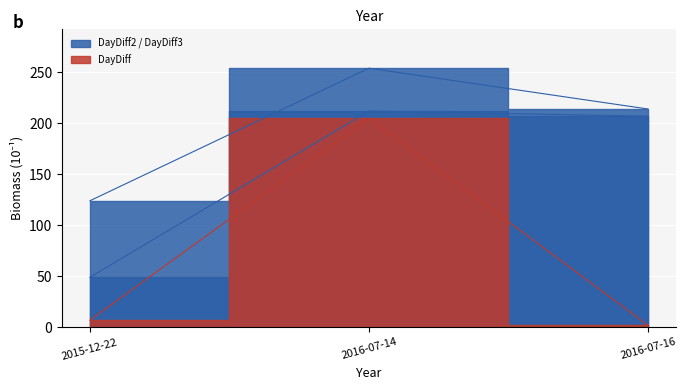

What is the difference between the DayDiff2 values at 2016-07-16 and 2015-12-22?

158